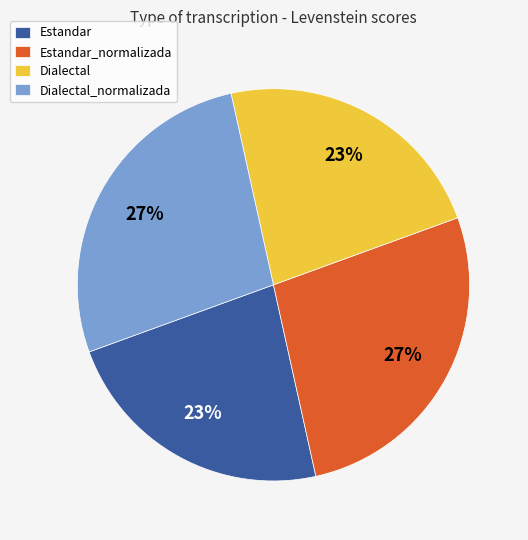

Which has a higher value, Dialectal or Estandar_normalizada?

Estandar_normalizada